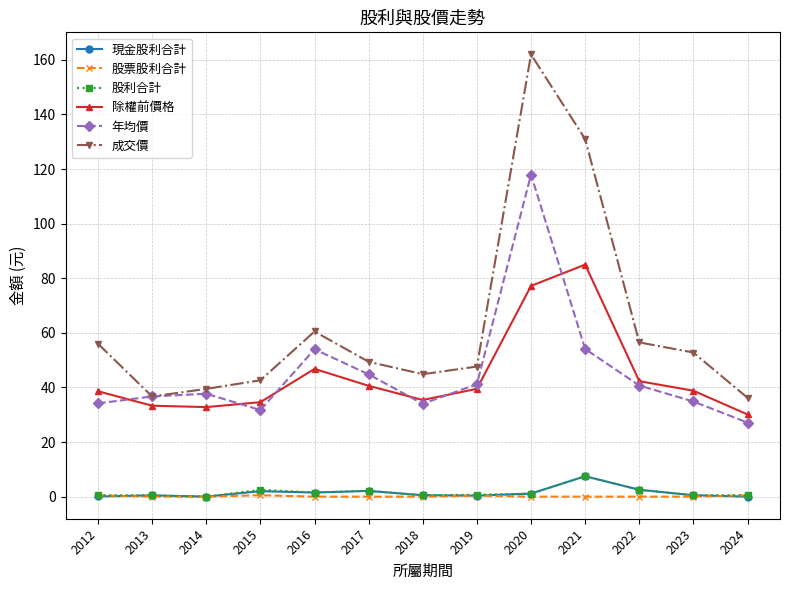

How many interior local valleys does the 除權前價格 series have?

2